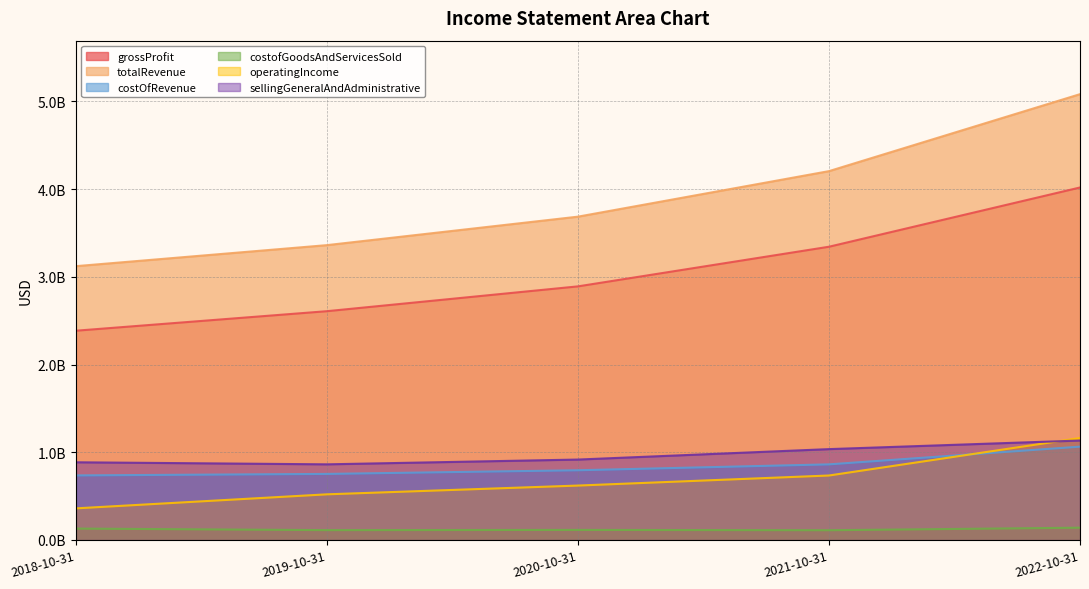

Which series changed the most between 2018-10-31 and 2019-10-31?

totalRevenue